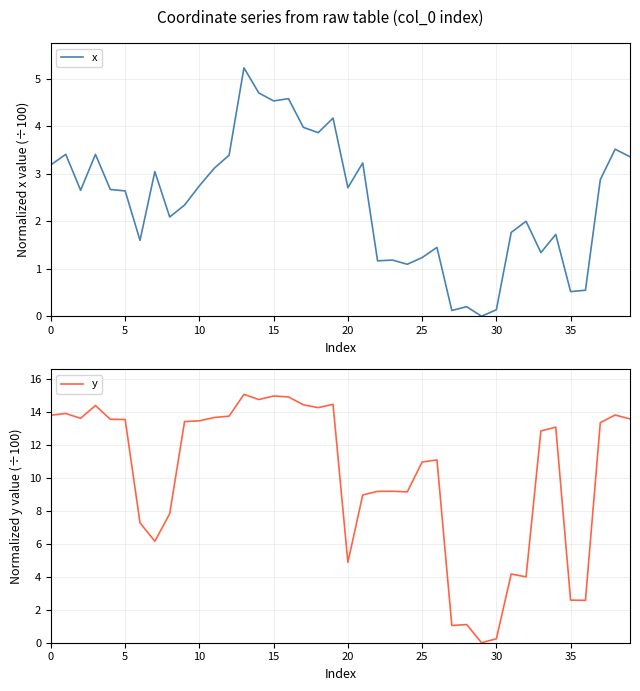

The x series shows 1.6 at 16. True or false?

False